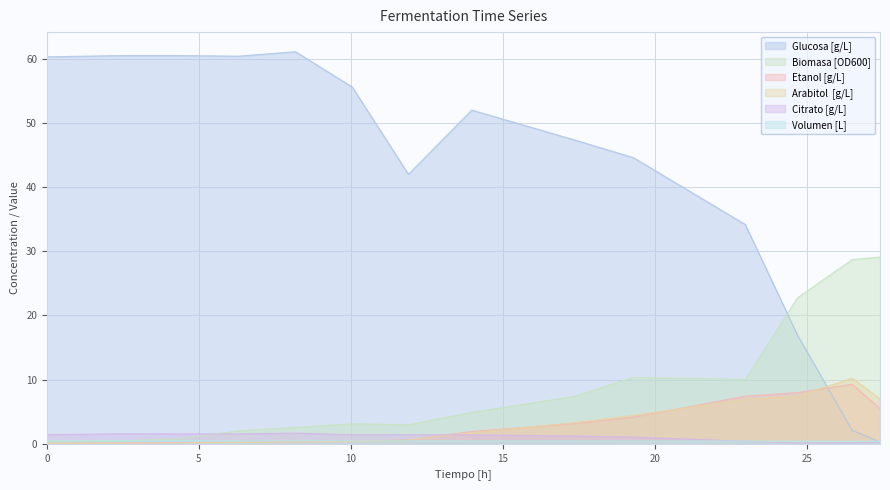

What is the maximum value shown in the chart?

61.1